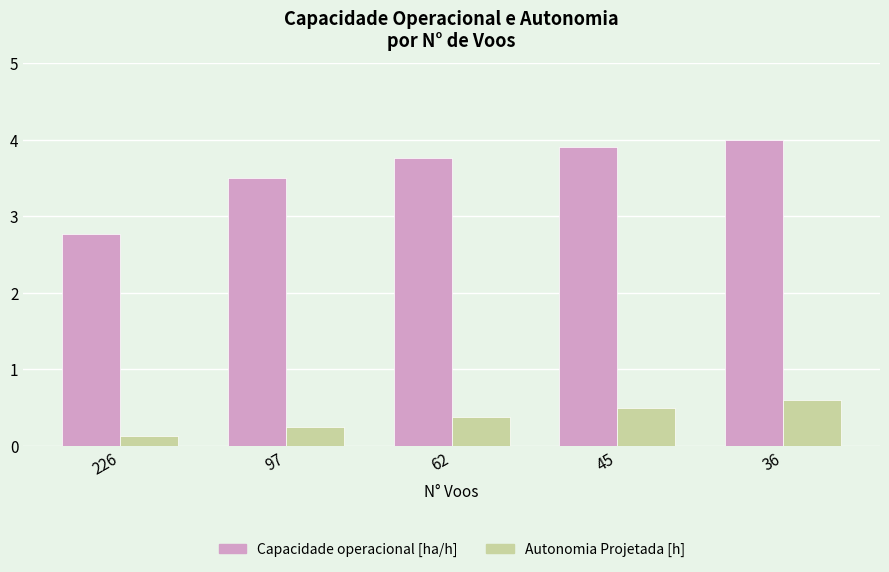

How many bars are there in total?

10